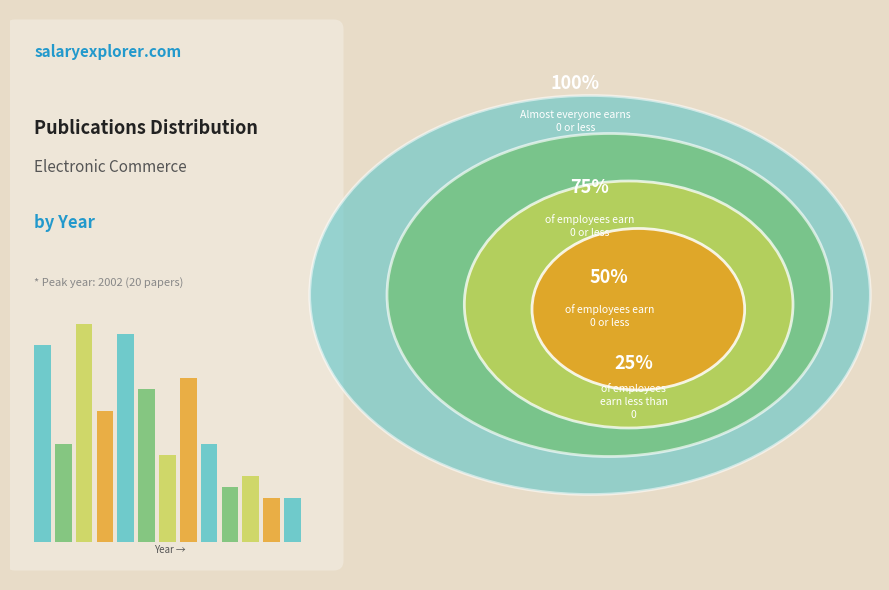

Count the number of slices in the pie.

13